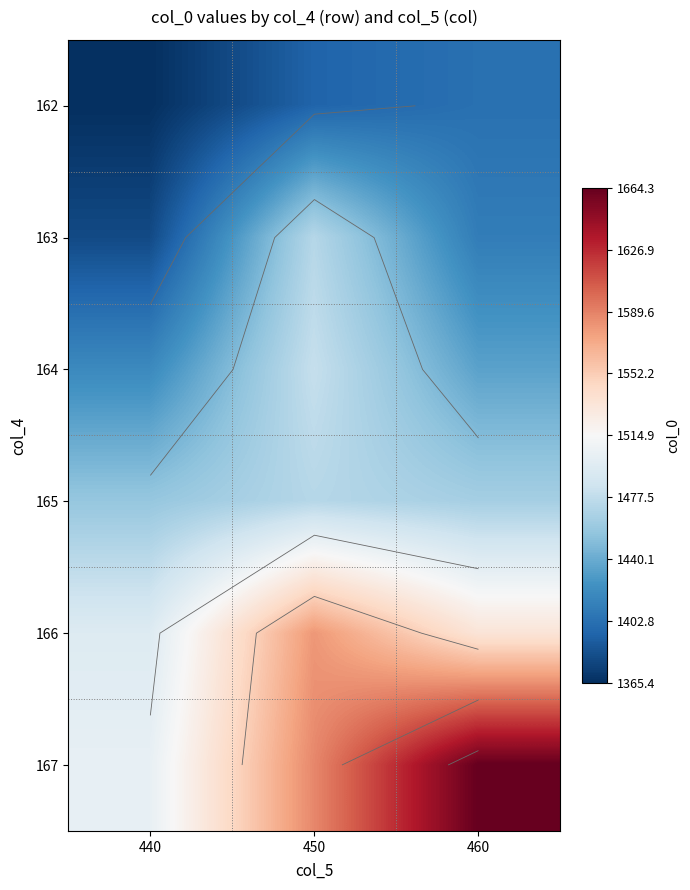

How many values in the 164 series exceed 1434?

2